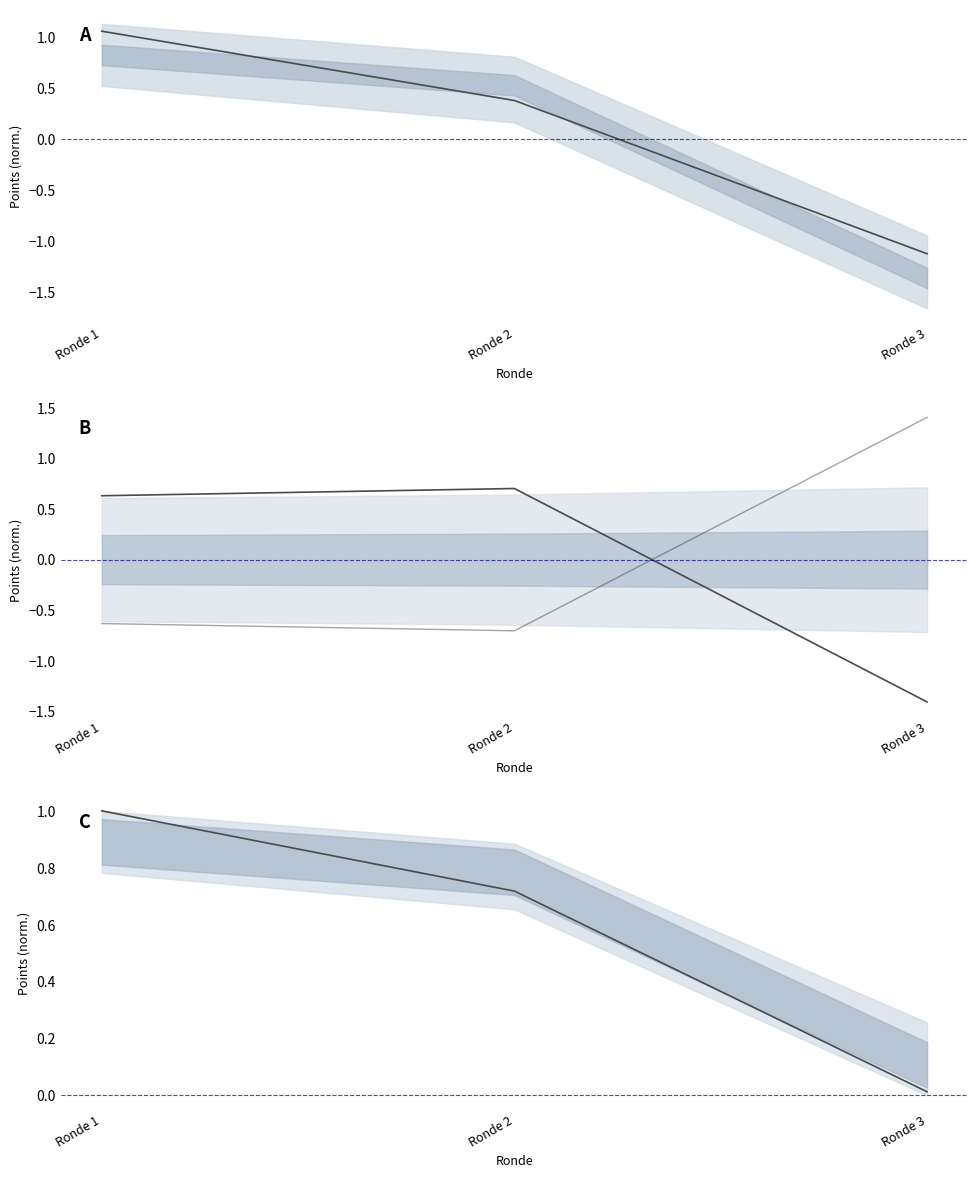

What is the highest value of the Phil series?

0.7